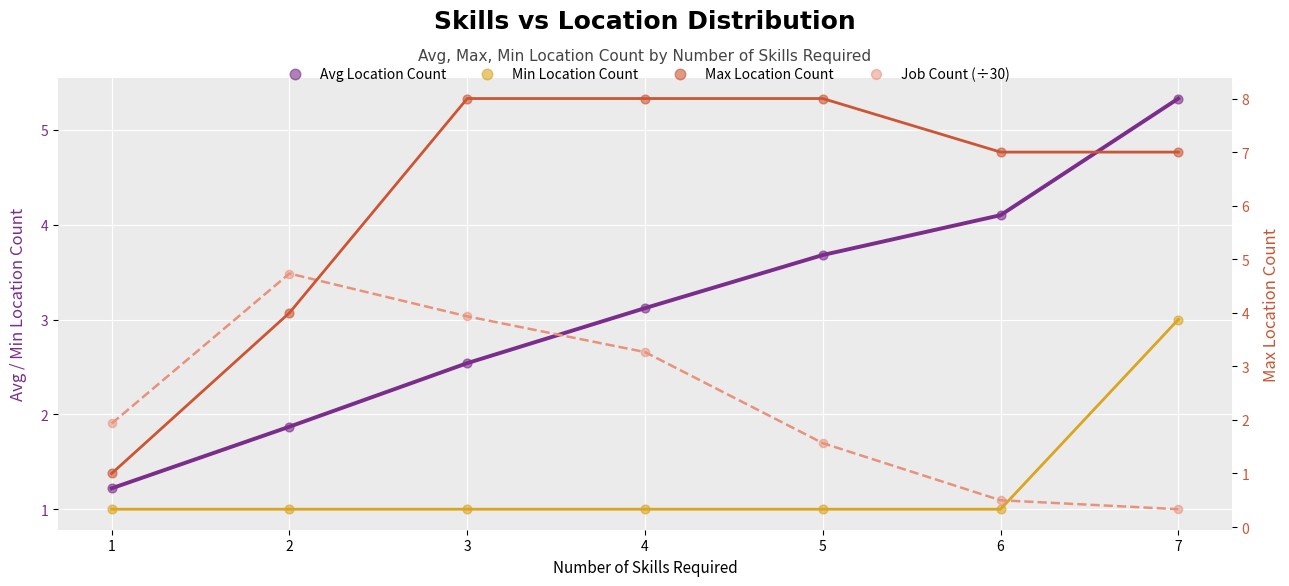

Which series contains the highest Y value?

Max Location Count